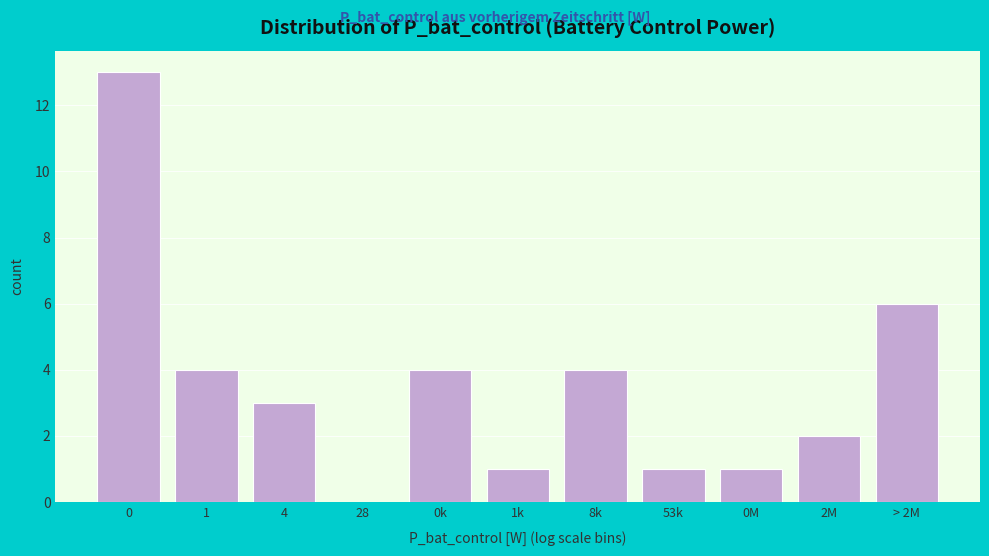

Reading left to right, what are all the values shown in this chart?

0=13	1=4	4=3	28=0	0k=4	1k=1	8k=4	53k=1	0M=1	2M=2	> 2M=6